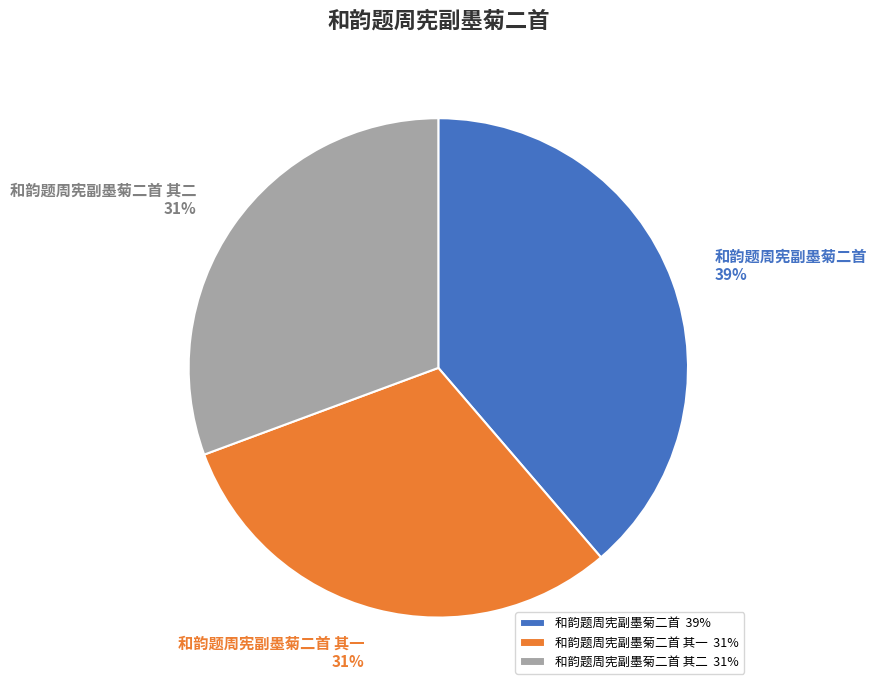

To the nearest percent, what percentage of the pie is 和韵题周宪副墨菊二首 其一 31%?

31%